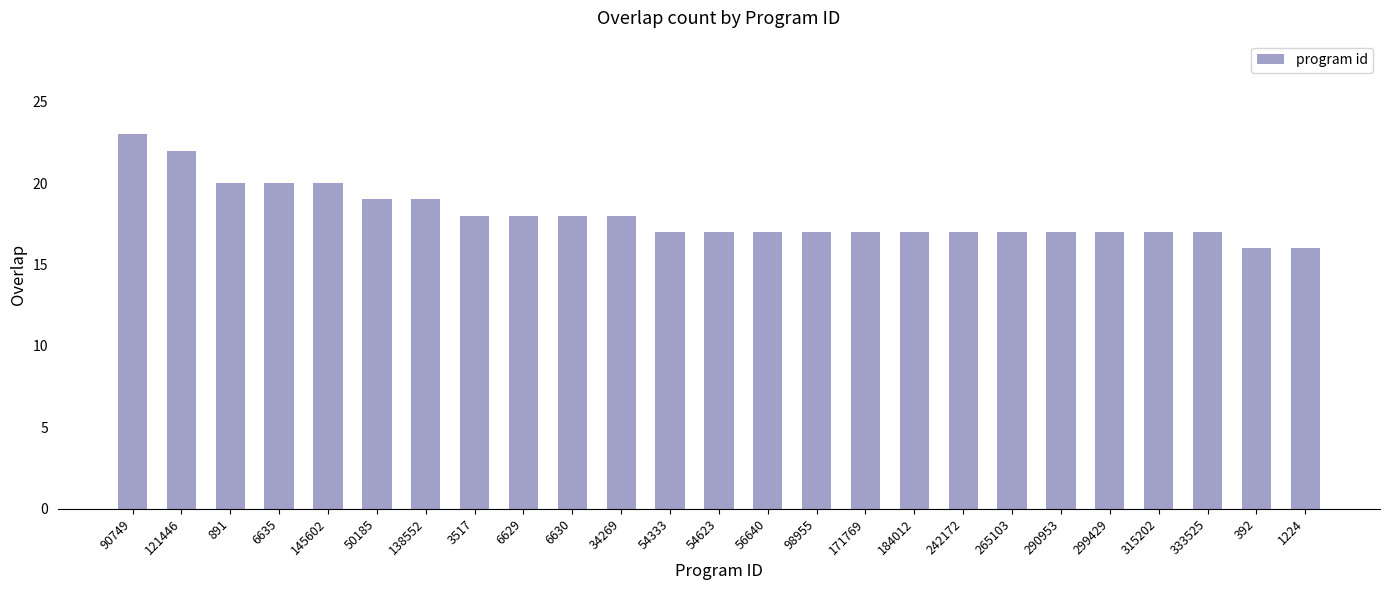

What is the sum of all values?

451